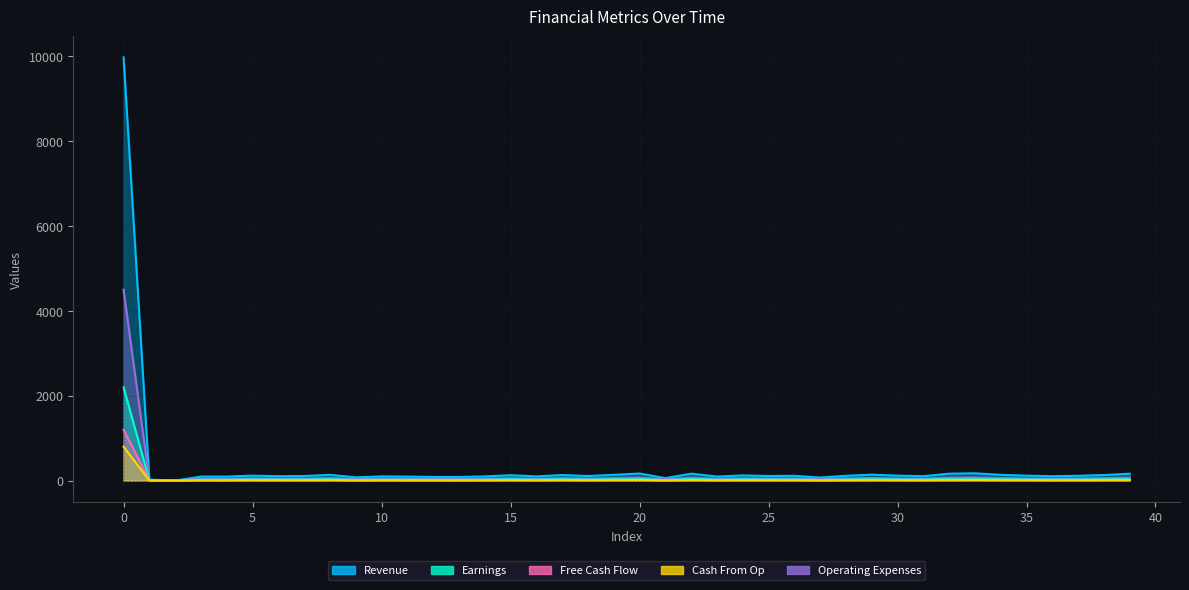

Reading left to right, extract all data points from this chart.

Revenue: 0=9977	1=22	2=0	3=95	4=95	5=117	6=104	7=108	8=136	9=77	10=99	11=95	12=86	13=86	14=99	15=127	16=99	17=131	18=108	19=136	20=167	21=58	22=163	23=95	24=122	25=108	26=113	27=72	28=113	29=140	30=117	31=104	32=163	33=172	34=136	35=117	36=104	37=113	38=131	39=163
Earnings: 0=2199	1=5	2=0	3=21	4=21	5=26	6=23	7=24	8=30	9=17	10=22	11=21	12=19	13=19	14=22	15=28	16=22	17=29	18=24	19=30	20=37	21=13	22=36	23=21	24=27	25=24	26=25	27=16	28=25	29=31	30=26	31=23	32=36	33=38	34=30	35=26	36=23	37=25	38=29	39=36
Free Cash Flow: 0=1200	1=3	2=0	3=10	4=10	5=13	6=11	7=12	8=15	9=8	10=11	11=10	12=9	13=9	14=11	15=14	16=11	17=15	18=12	19=15	20=19	21=6	22=18	23=10	24=14	25=12	26=13	27=7	28=13	29=16	30=13	31=11	32=18	33=19	34=15	35=13	36=11	37=13	38=15	39=18
Cash From Op: 0=800	1=2	2=0	3=7	4=7	5=9	6=8	7=8	8=10	9=5	10=7	11=7	12=6	13=6	14=7	15=9	16=7	17=10	18=8	19=10	20=12	21=4	22=12	23=7	24=9	25=8	26=8	27=5	28=8	29=10	30=9	31=8	32=12	33=13	34=10	35=9	36=8	37=8	38=10	39=12
Operating Expenses: 0=4500	1=10	2=0	3=42	4=42	5=52	6=46	7=48	8=61	9=34	10=44	11=42	12=38	13=38	14=44	15=57	16=44	17=59	18=48	19=61	20=75	21=26	22=73	23=42	24=55	25=48	26=51	27=32	28=51	29=63	30=52	31=46	32=73	33=77	34=61	35=52	36=46	37=51	38=59	39=73